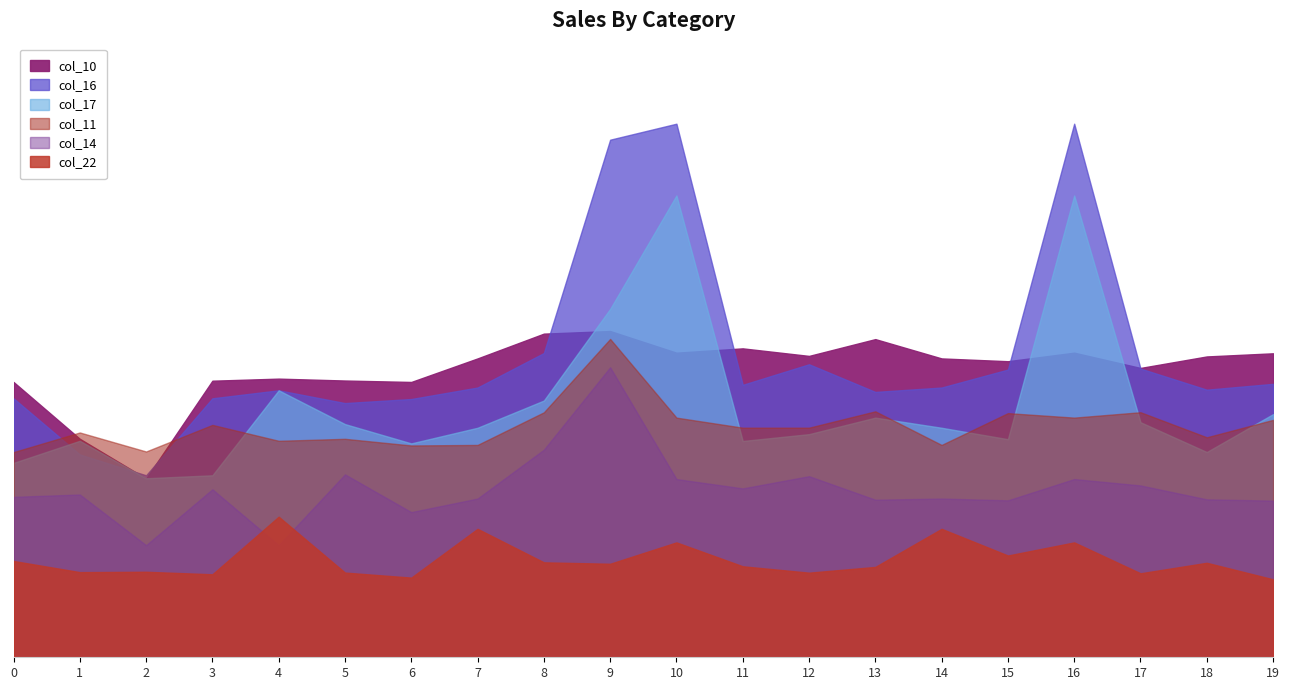

What are all the series names shown in the legend?

col_10, col_11, col_14, col_16, col_17, col_22